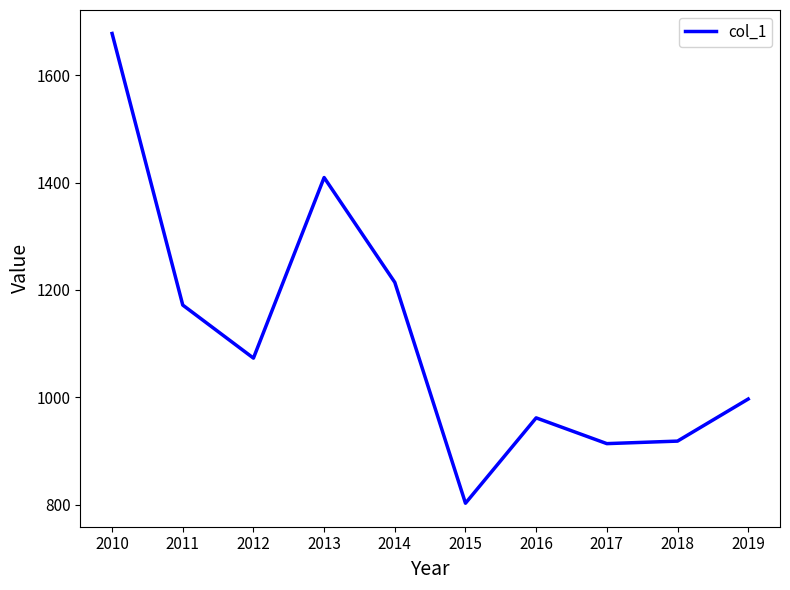

At which label is the value closest to 1240?

2014